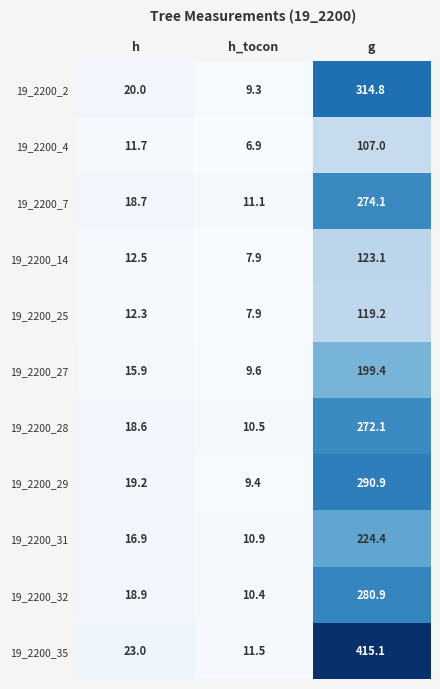

Where does the 19_2200_29 series first go above 19?

h